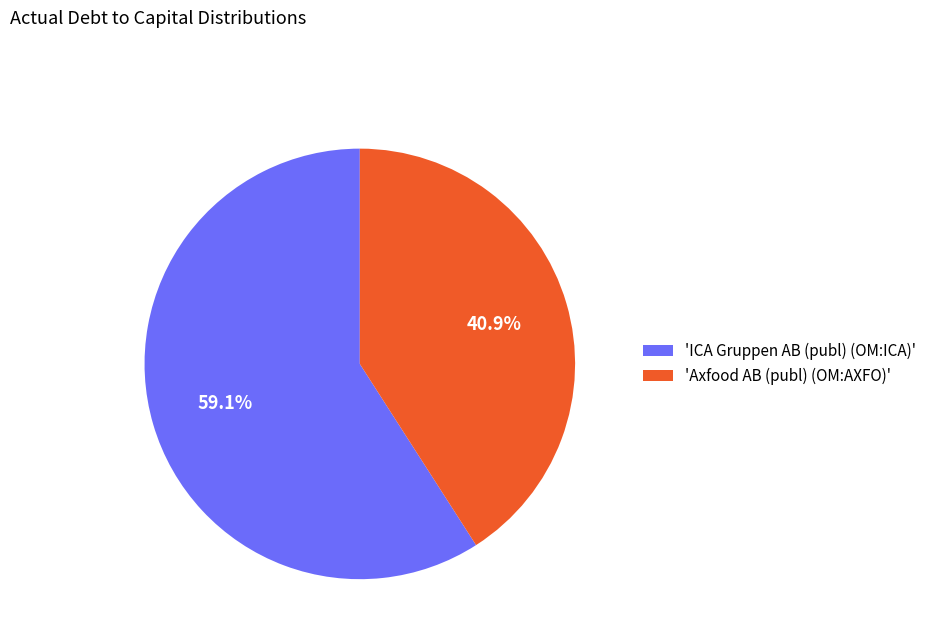

What portion of the pie excludes 'Axfood AB (publ) (OM:AXFO)'?

59.1%